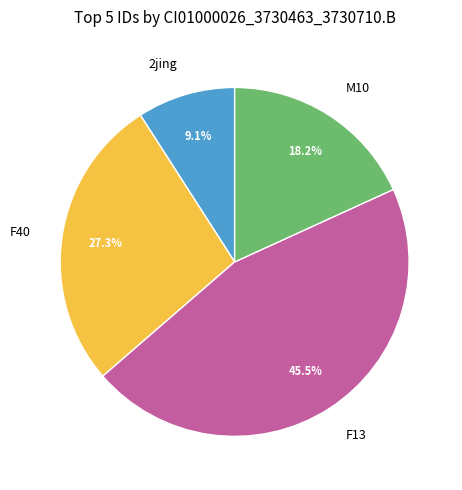

What is the ratio of the value at F13 to the value at F40?

1.7